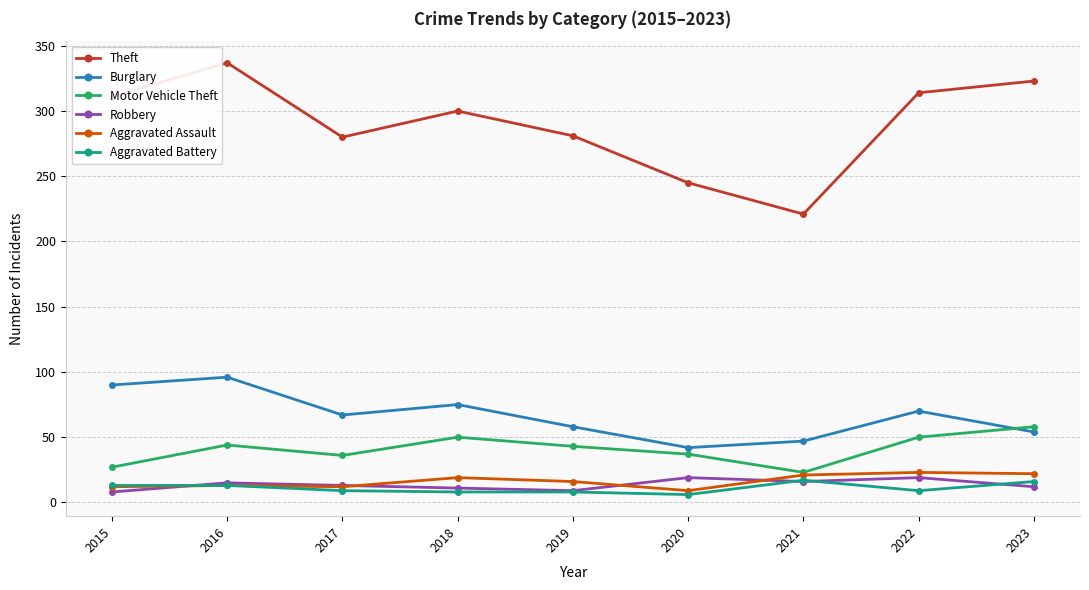

True or false: Theft has more than 2 interior local peaks.

False